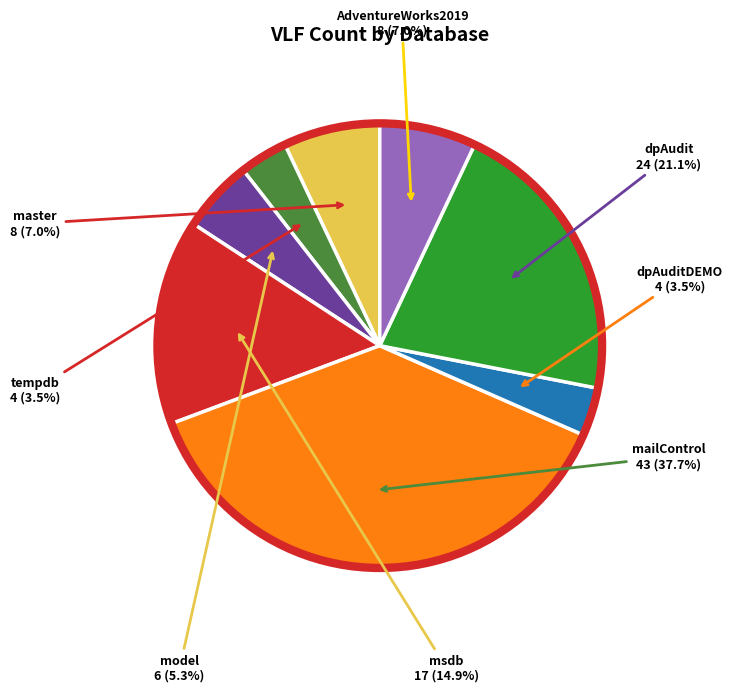

Is there a majority slice in this chart?

No